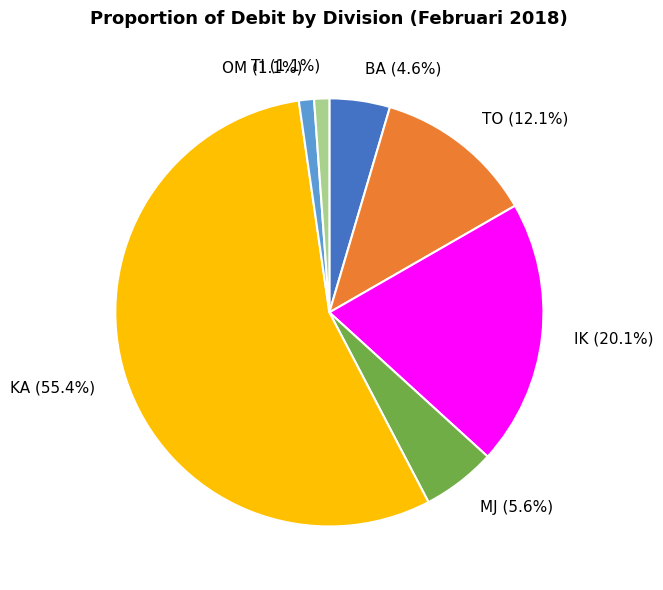

Which has a higher value, KA or TO?

KA